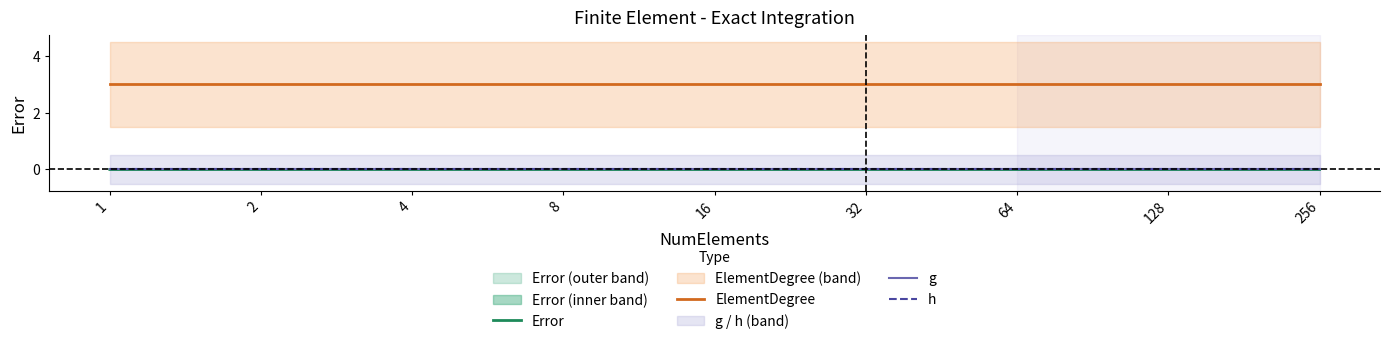

True or false: h has a value of 0.0 at 1.

True